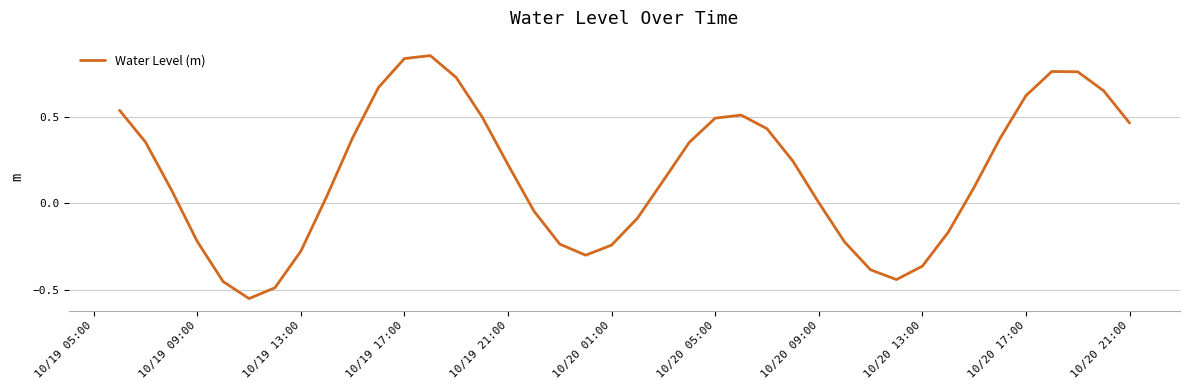

What is the difference between the maximum and minimum values?

1.4